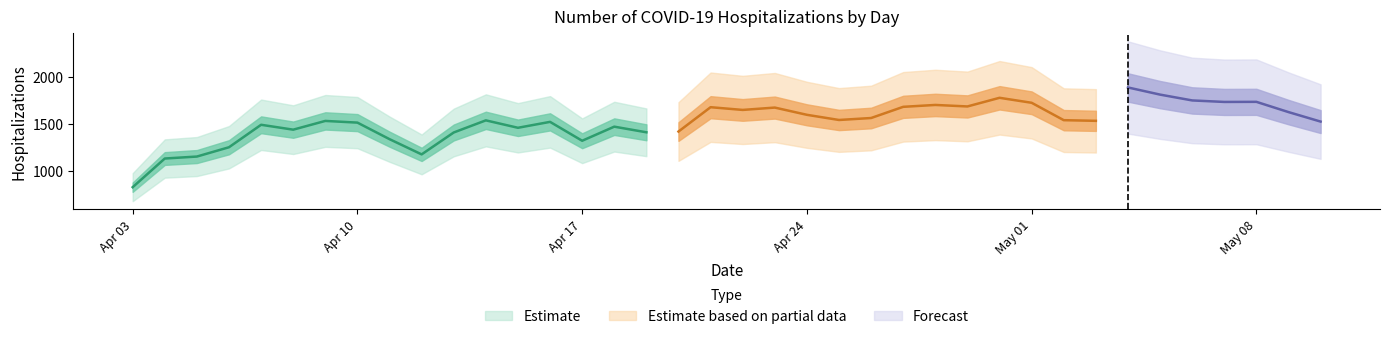

Which label corresponds to the smallest value in the chart?

2020-04-03